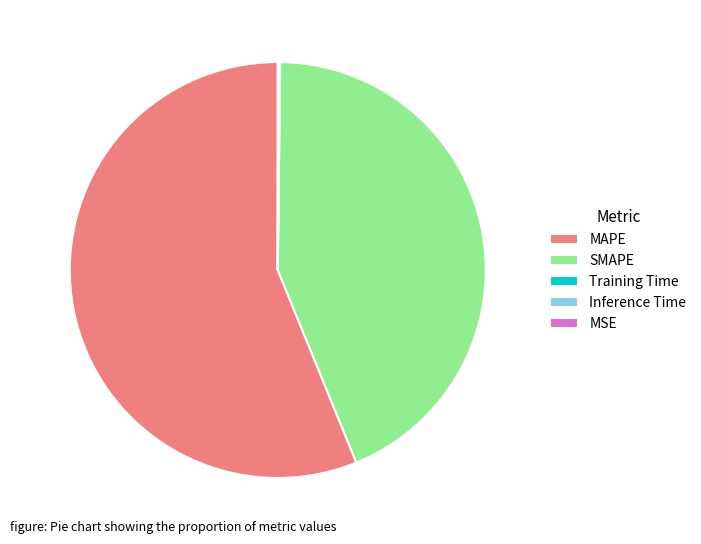

True or false: MAPE accounts for 56% of the total.

True